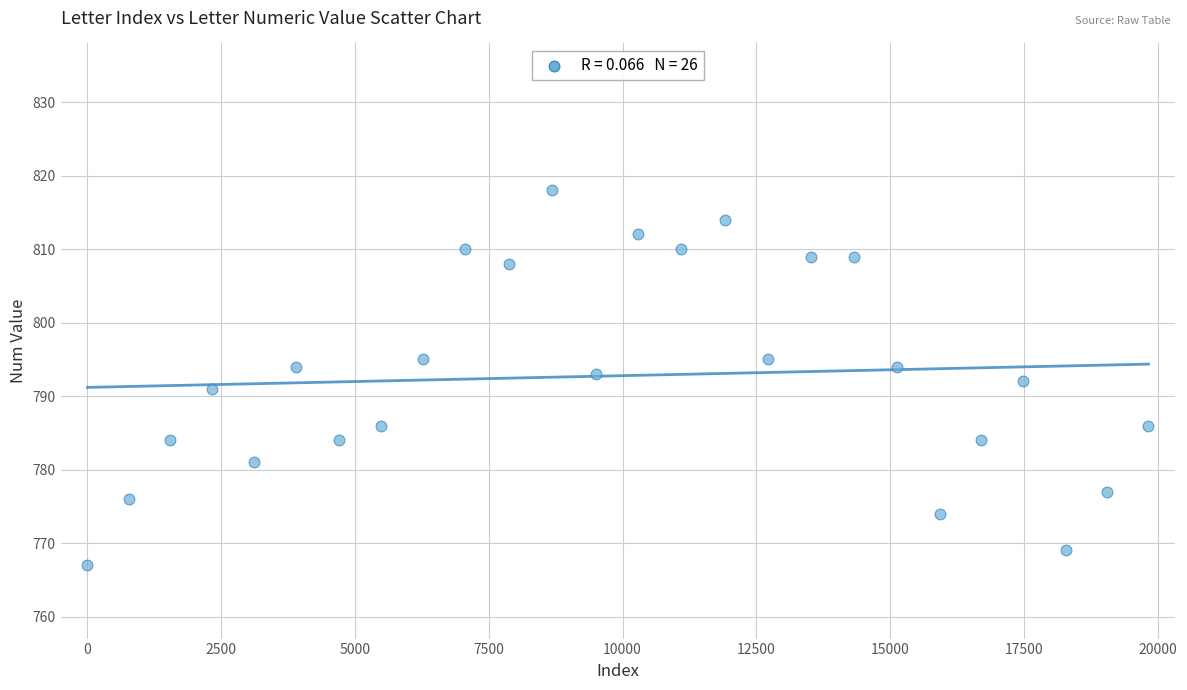

What is the range of Y values (max minus min)?

51